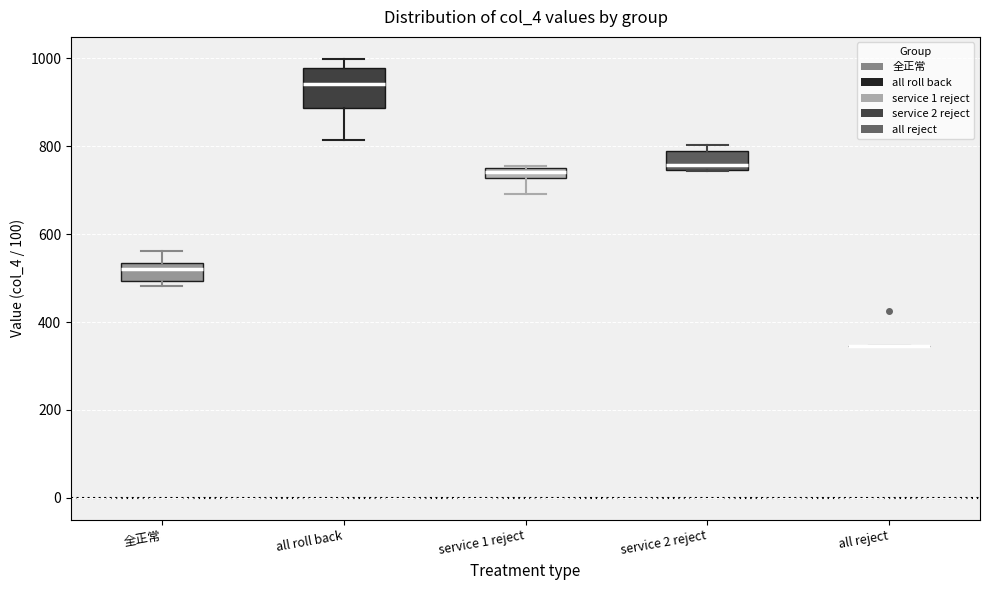

Where does the median line of the box for service 2 reject sit on the y-axis? The values are not printed on the chart, so give them approximately, as read against the axis.

760